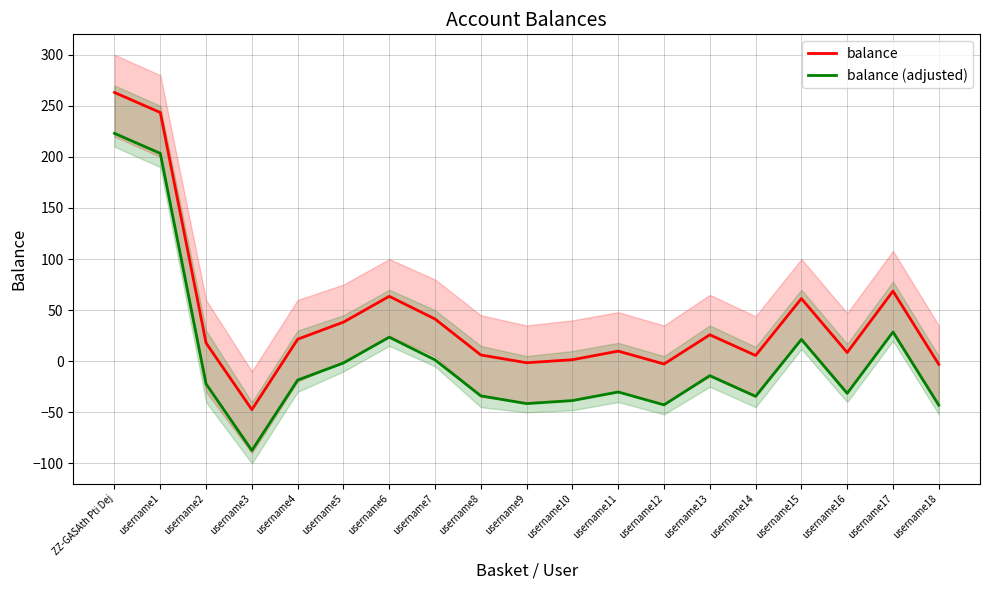

Which category has the highest value across all series?

ZZ-GASAth Pti Dej